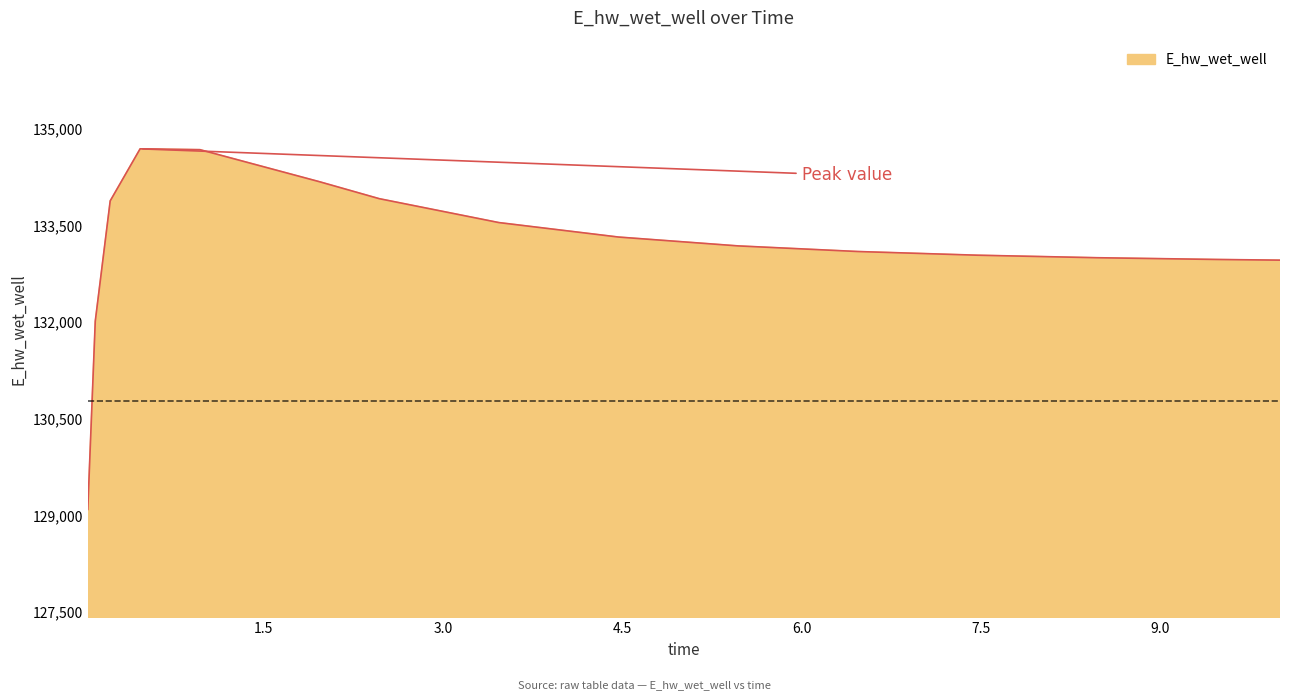

What is the difference between the maximum and minimum values?

5594.4